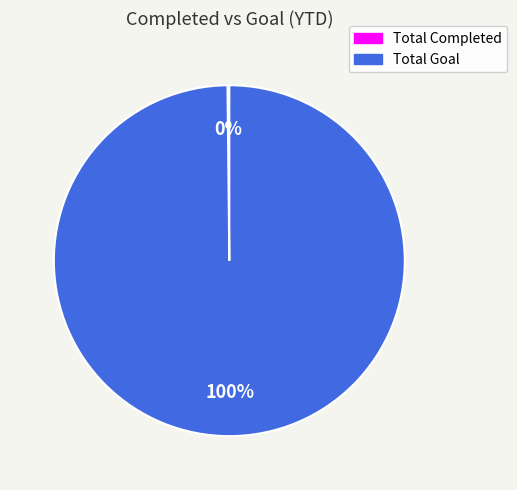

Which slice is the largest?

Total Goal